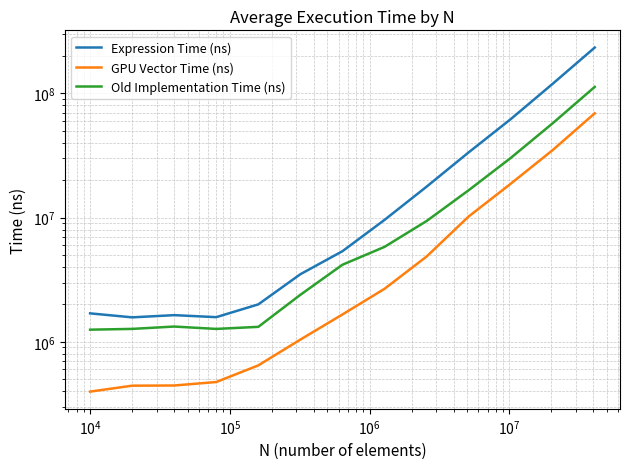

True or false: GPU Vector Time (ns) has more than 1 points higher than both neighbors.

False